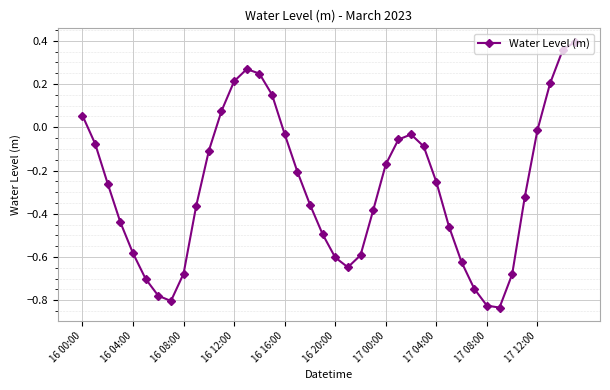

How many points are higher than both their immediate neighbors (excluding endpoints)?

2